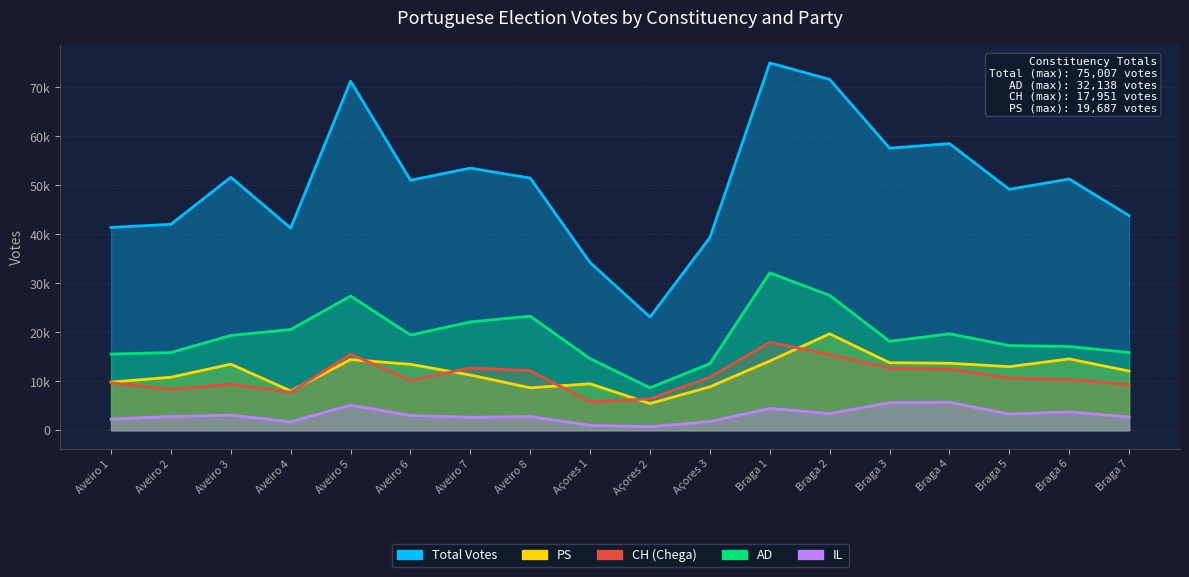

What is the label of the 12th point from the left?

Braga 1